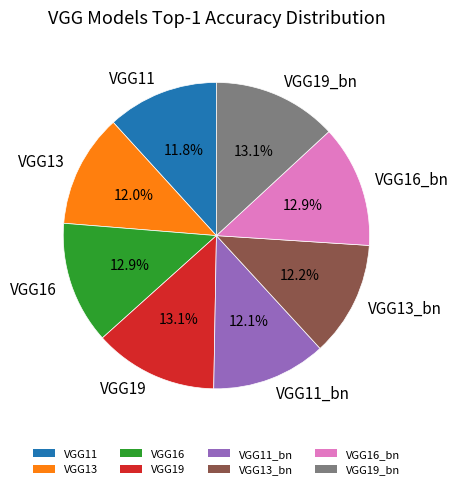

To the nearest percent, what portion does VGG13 represent?

12%